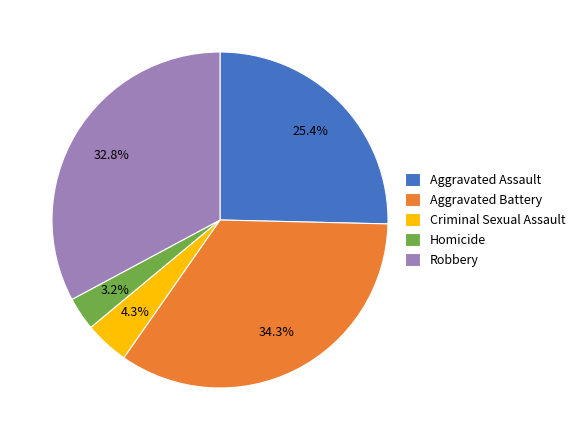

To the nearest percent, what is the average slice percentage?

20%